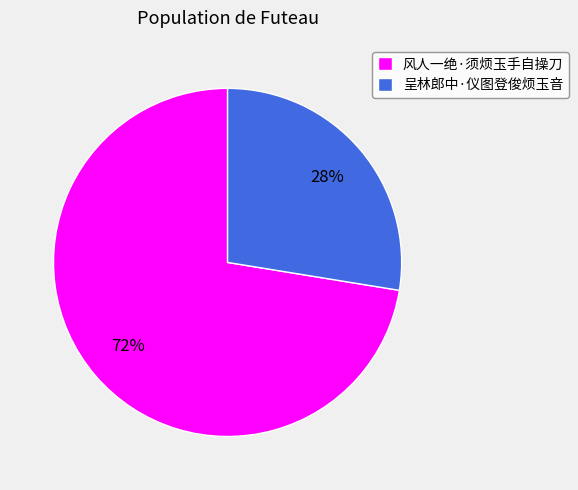

What percentage is the 风人一绝·须烦玉手自操刀 slice, to the nearest percent?

72%